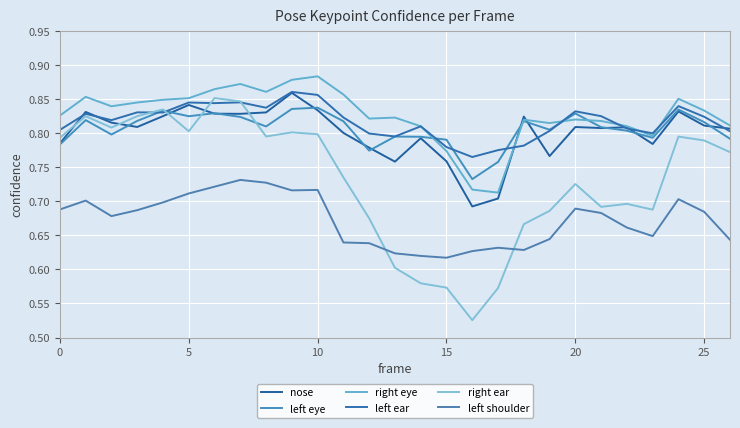

True or false: left eye and left shoulder intersect in this chart.

False